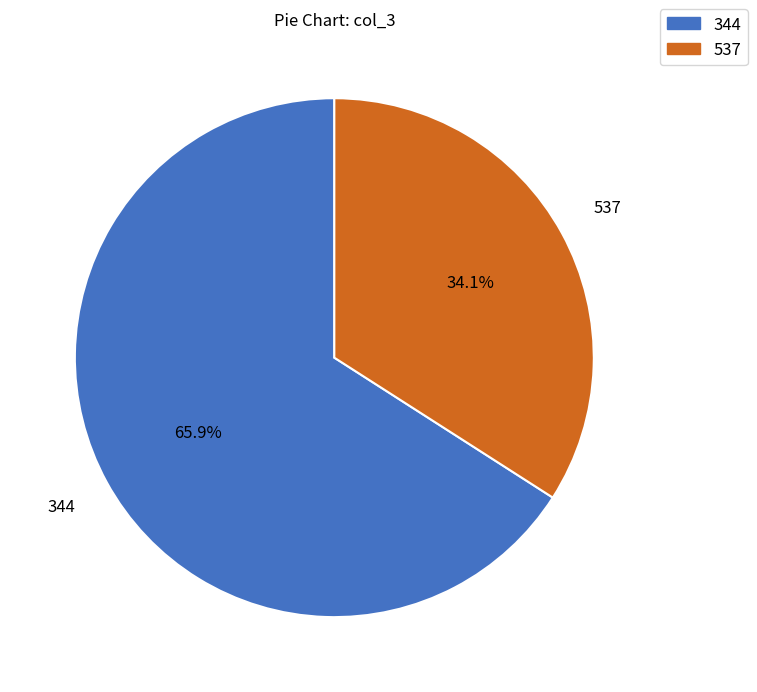

Does 344 represent more than half of the total?

Yes